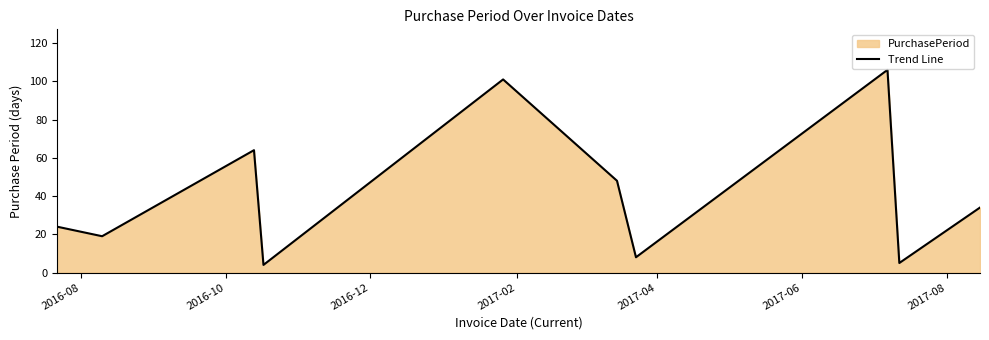

What is the smallest value displayed?

4